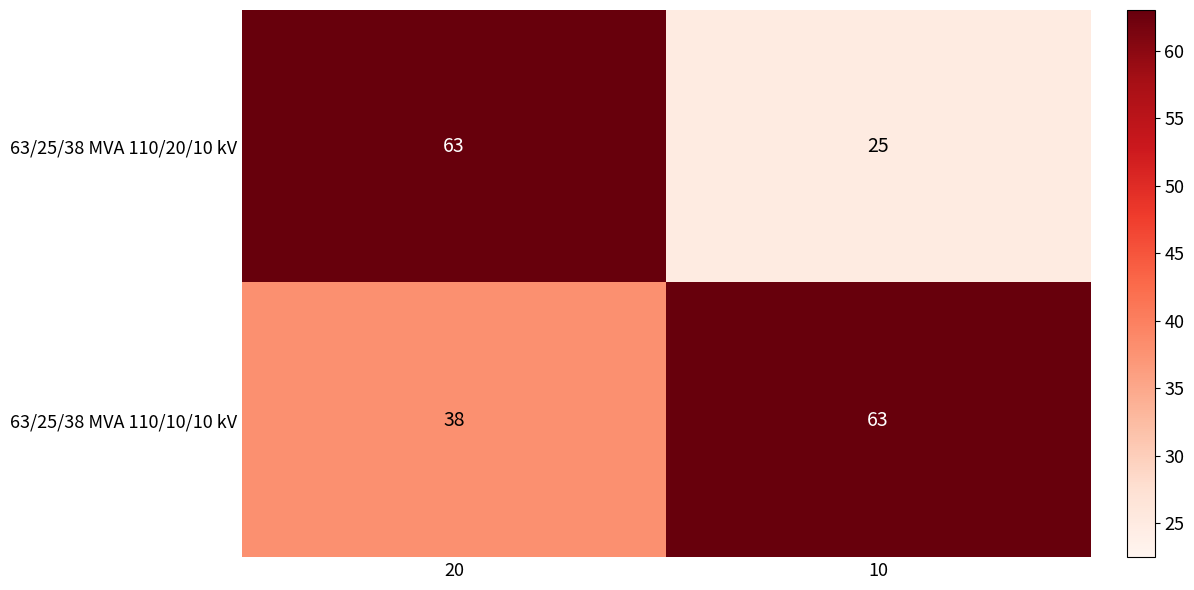

Which category has the lowest value in the 63/25/38 MVA 110/20/10 kV series?

10